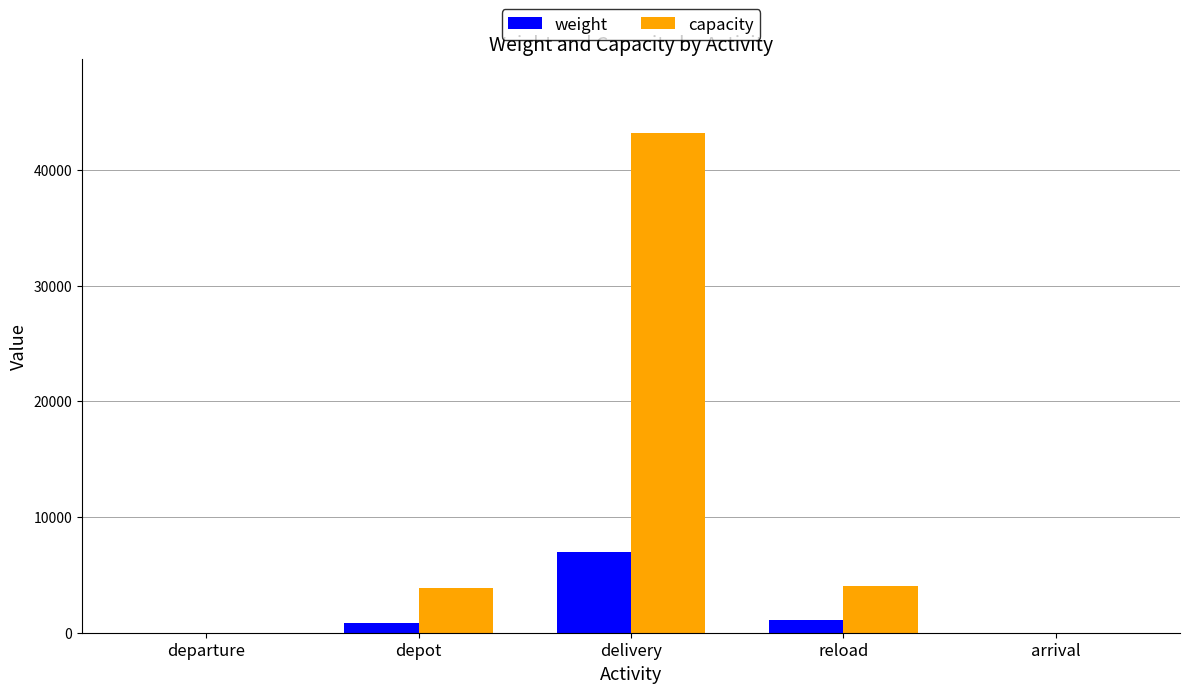

What is the approximate value of capacity at reload?

4000